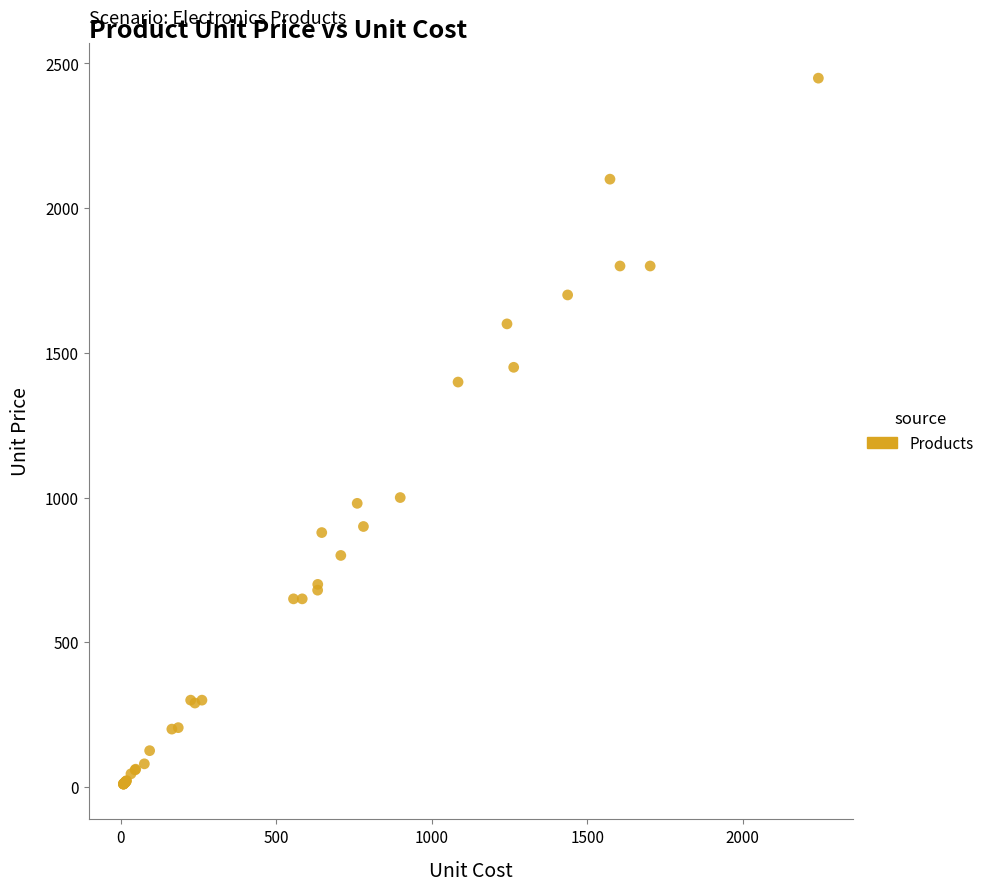

What Y value in the scatter plot is closest to 1229?

1399.0